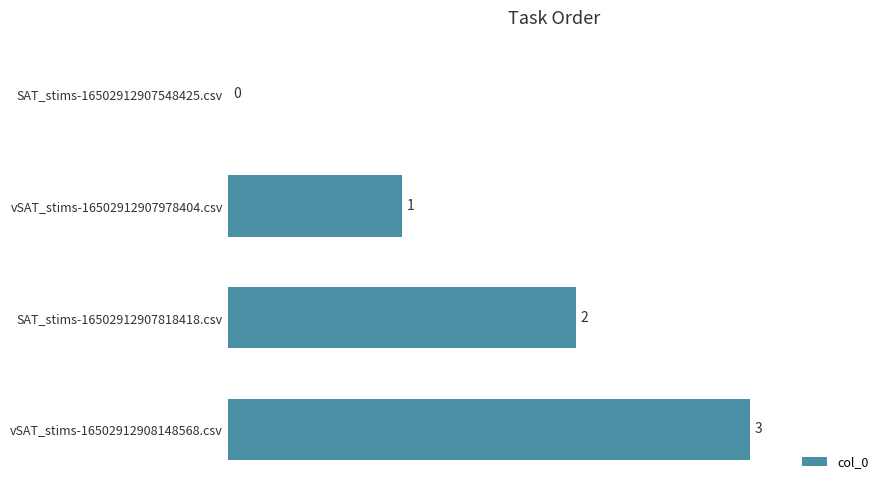

At which label is the value closest to 1?

vSAT_stims-16502912907978404.csv